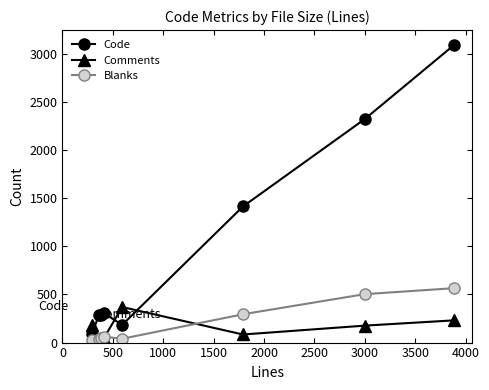

What is the average value of the Blanks series?

197